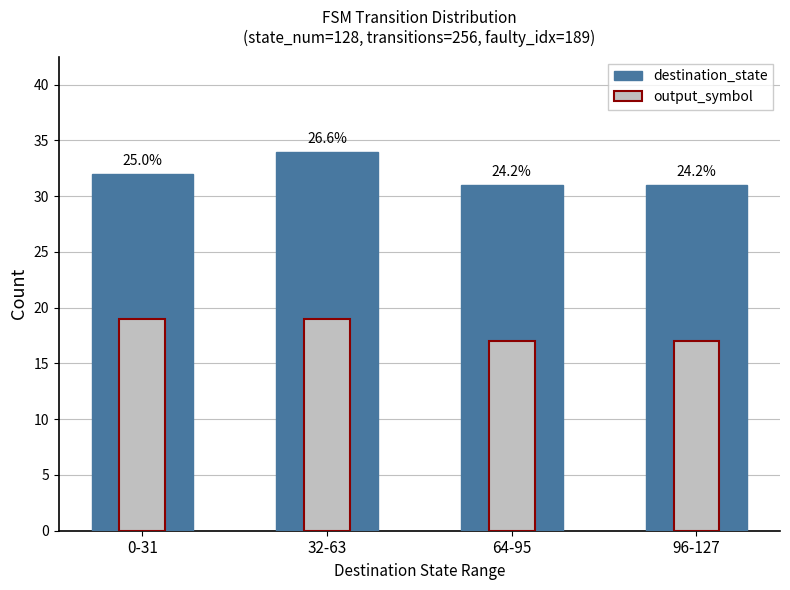

List the labels in order of destination_state value, smallest first.

64-95, 96-127, 0-31, 32-63